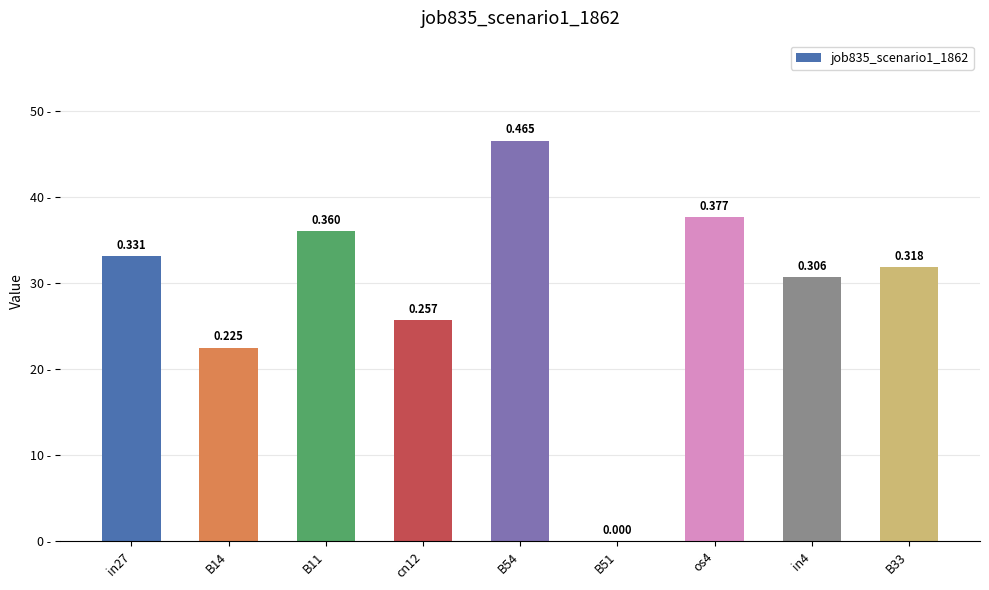

Rank the categories by value from lowest to highest.

B51, B14, cn12, in4, B33, in27, B11, os4, B54